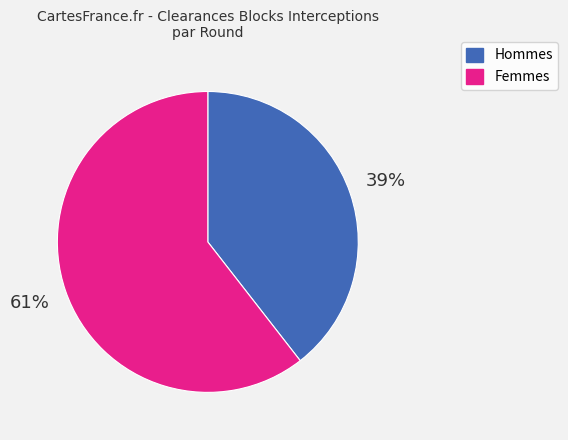

How many slices are in this pie chart?

2